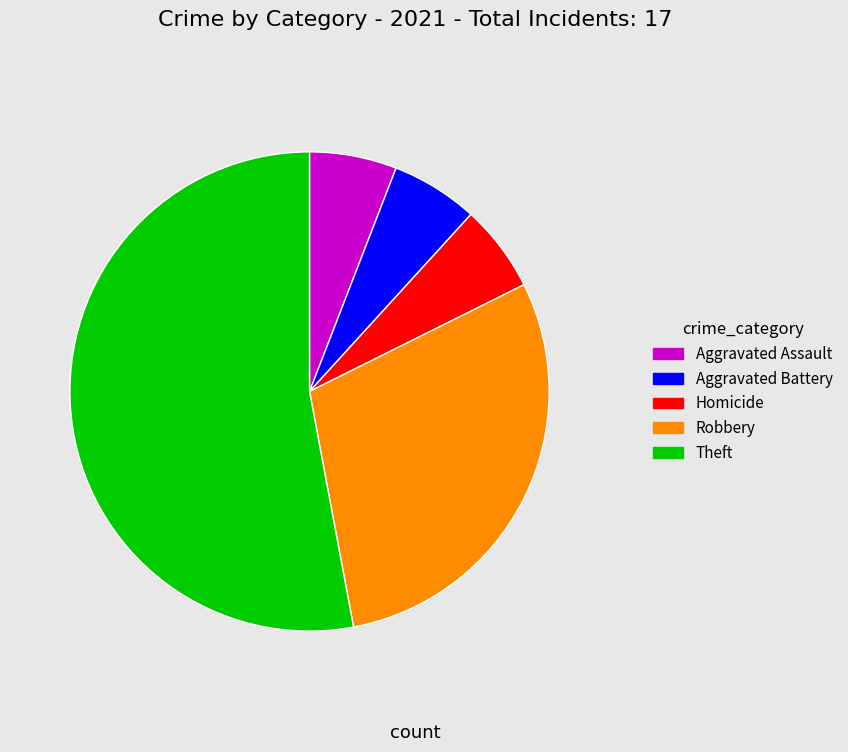

Which category accounts for the majority?

Theft